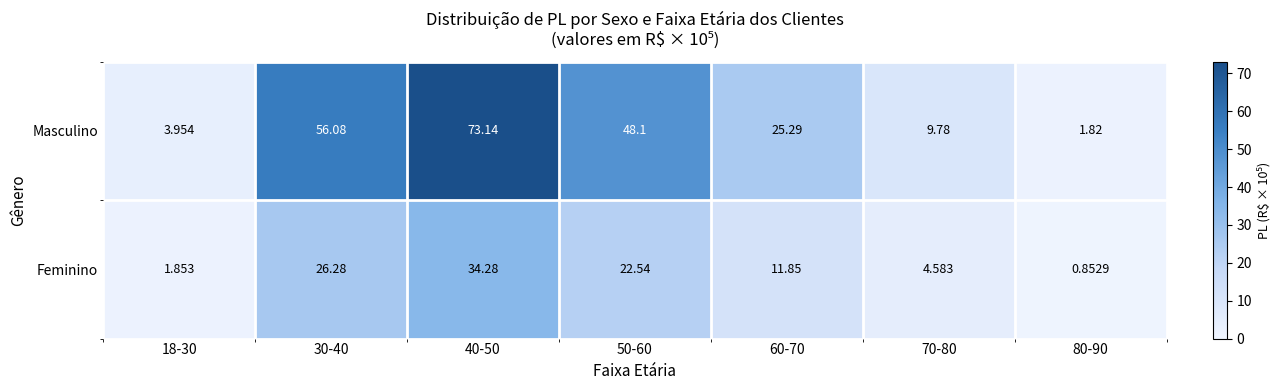

Is the value of Feminino at 18-30 greater than the value of Masculino at 70-80?

No